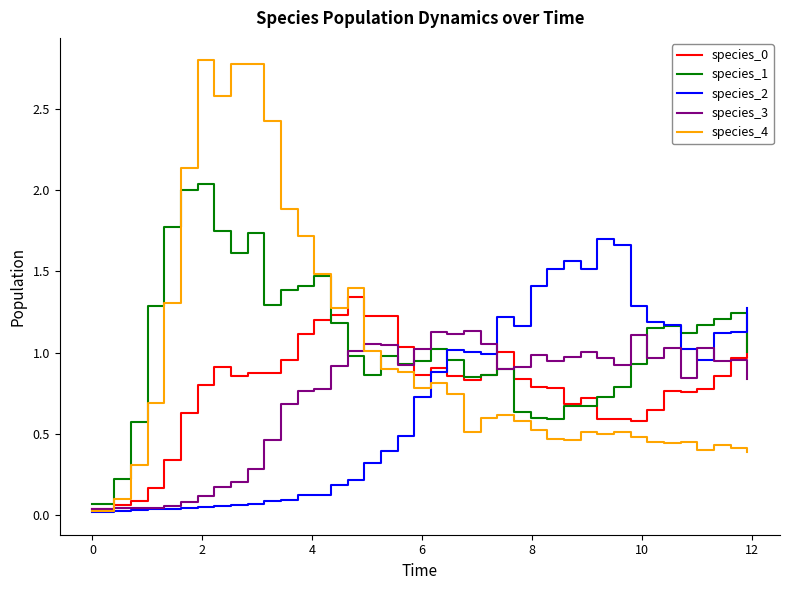

Which series has the widest spread of values?

species_4